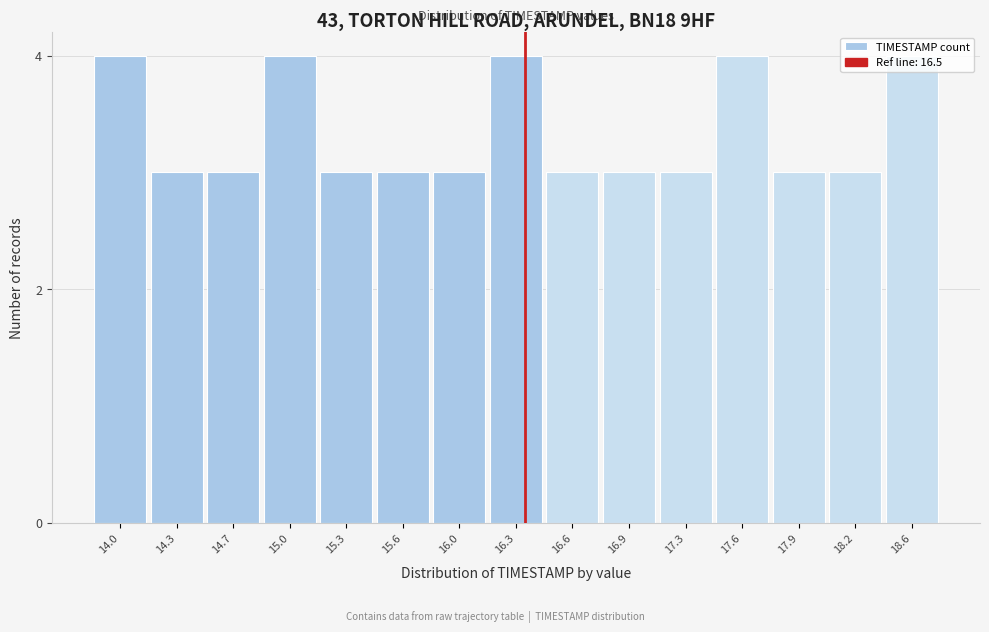

Approximately how many times larger is the value at 18.6 compared to 15.3?

1.3